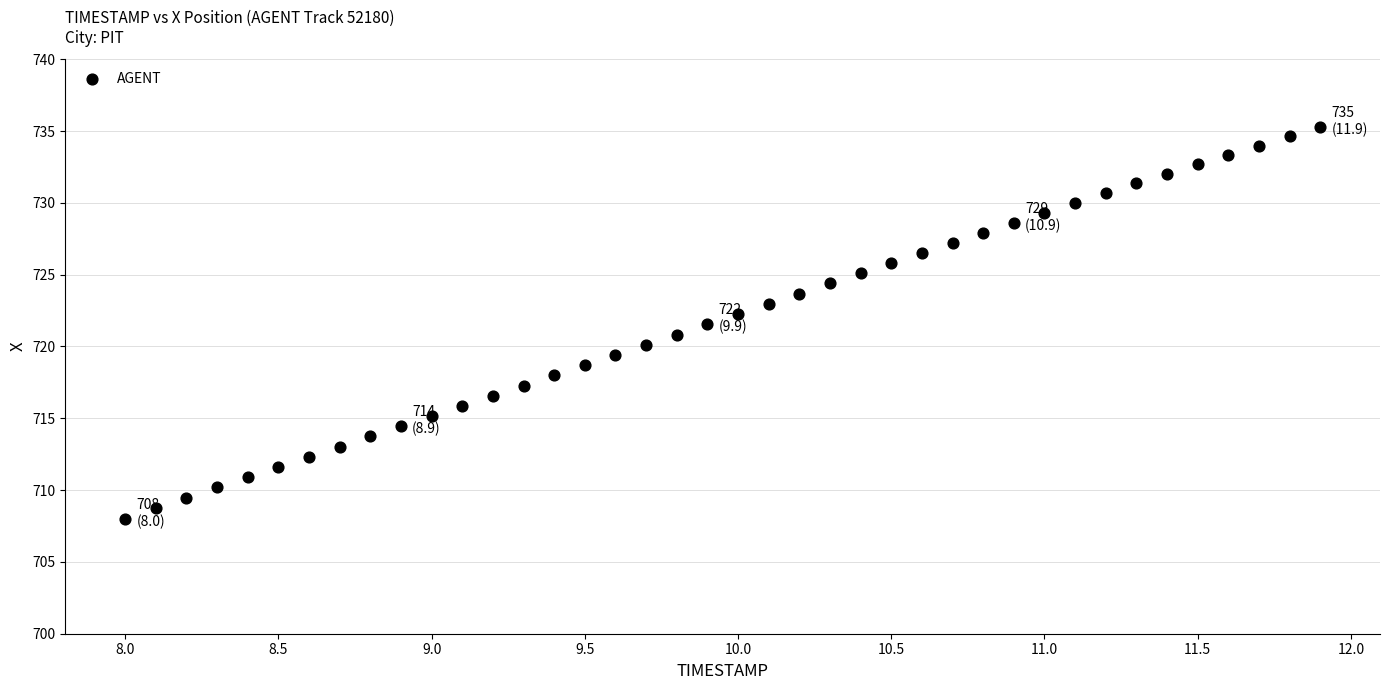

What is the range of Y values (max minus min)?

27.3